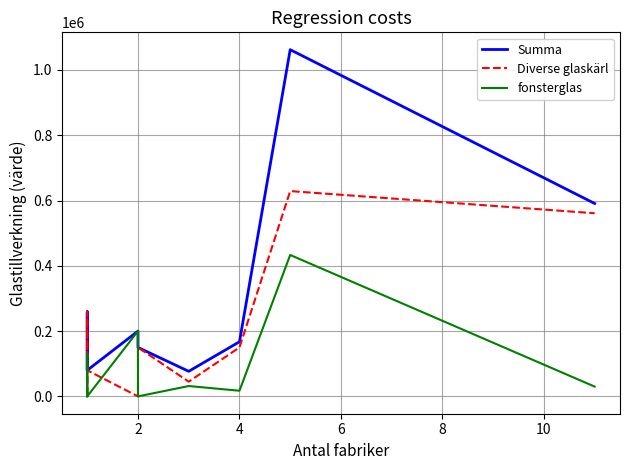

What is the label of the 10th point from the left?

4